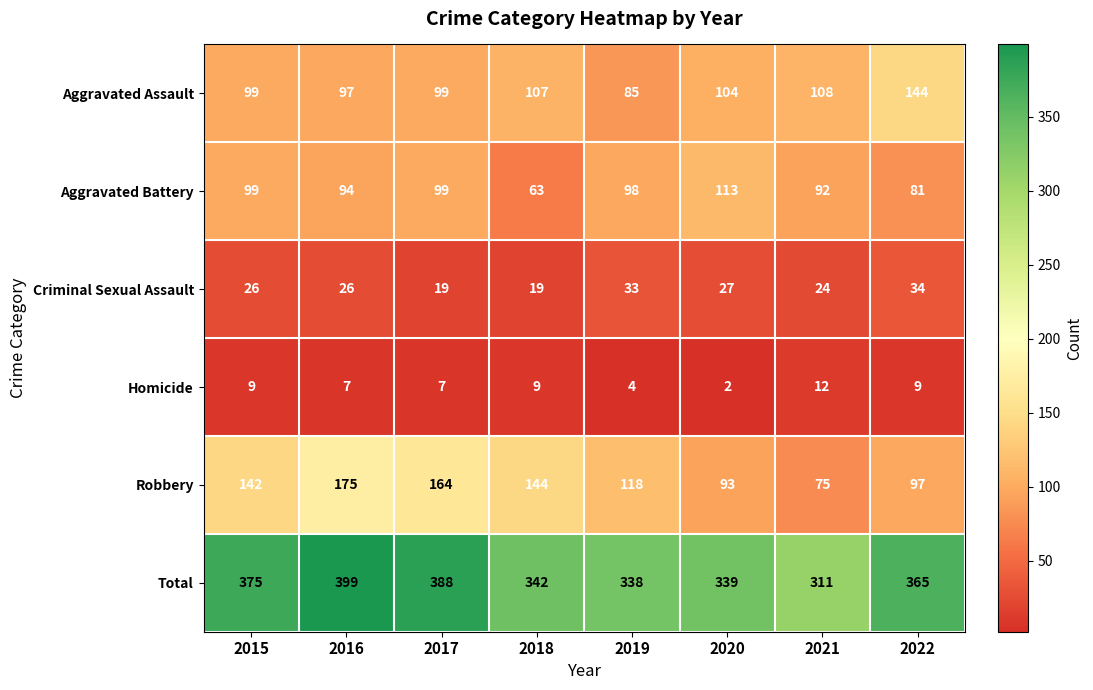

What is the sum of all Total values?

2857